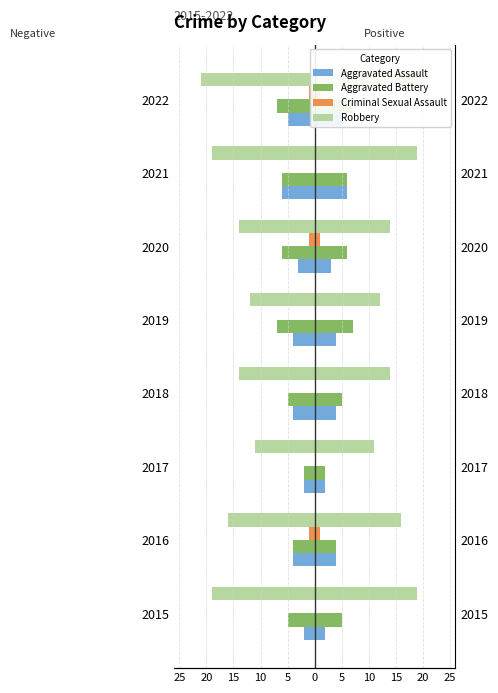

Are the bars horizontal?

Yes